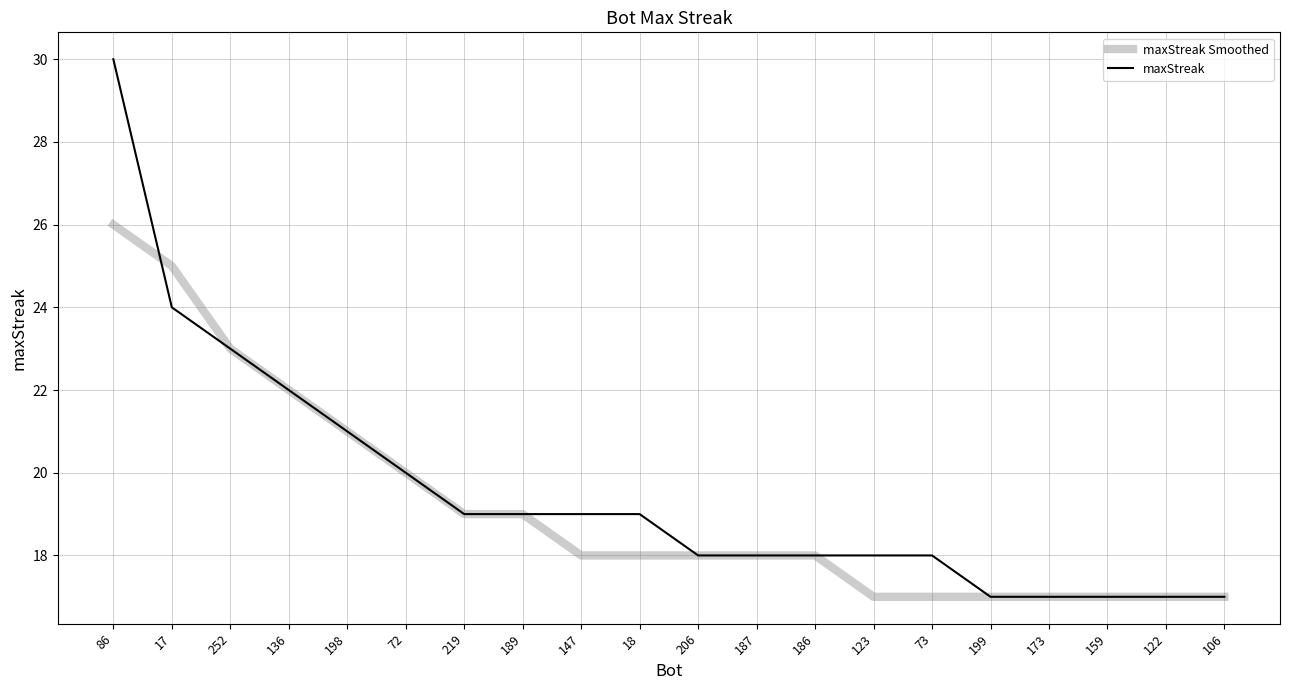

Which series has the largest total across all categories?

maxStreak